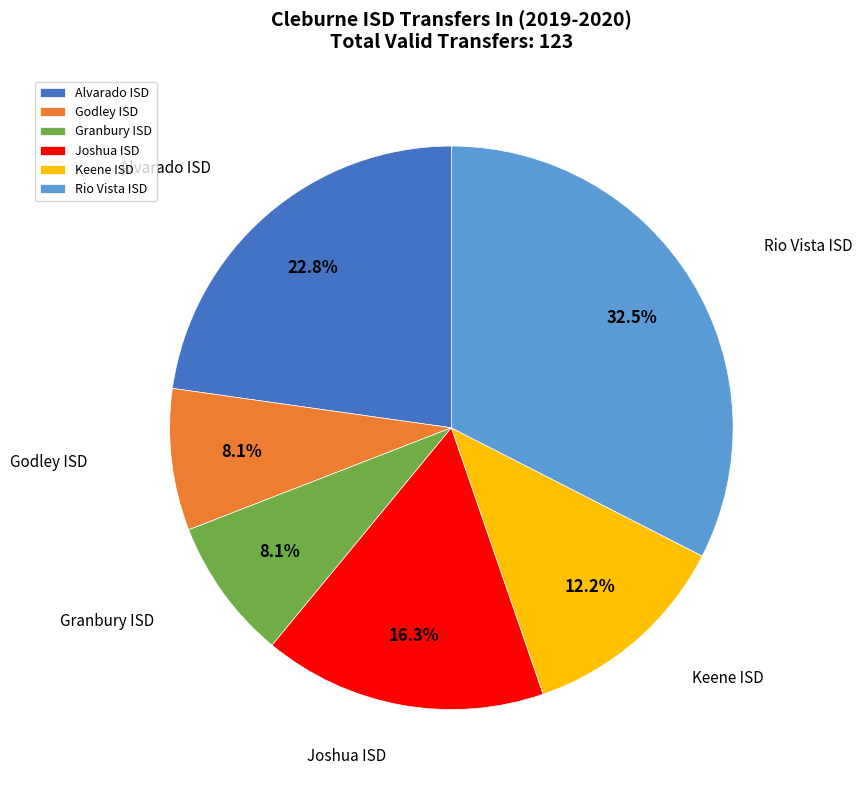

How many segments does this pie chart have?

6